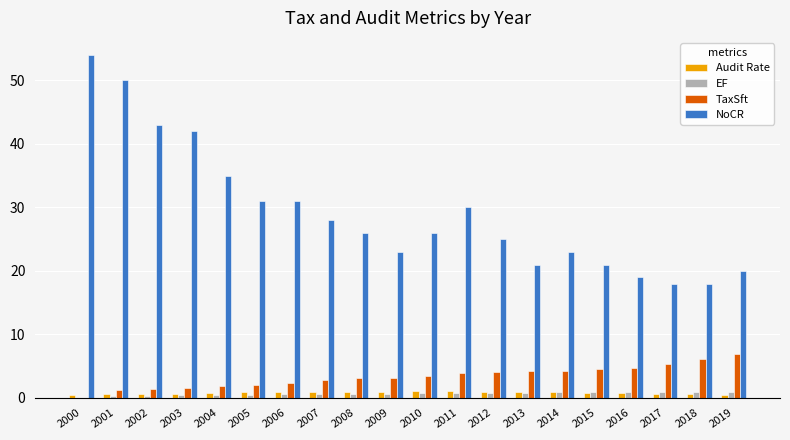

Which series changed the most between 2001 and 2010?

NoCR